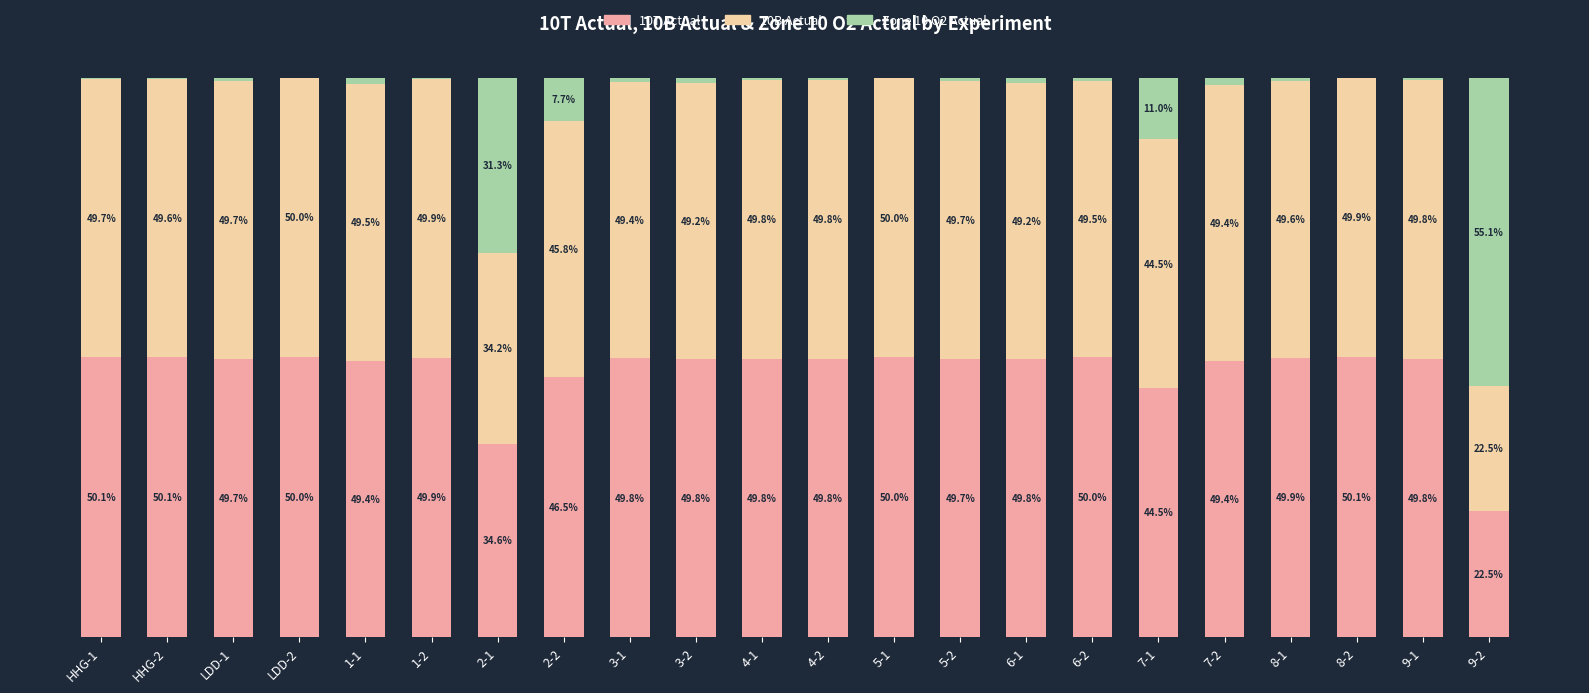

Are the bars grouped side by side (vs. stacked)?

No